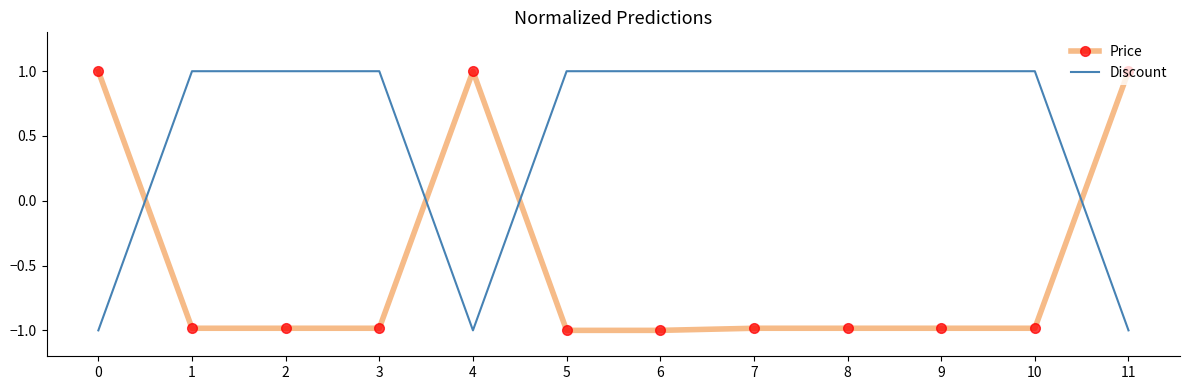

What is the difference between the highest and lowest values at 7?

2.0